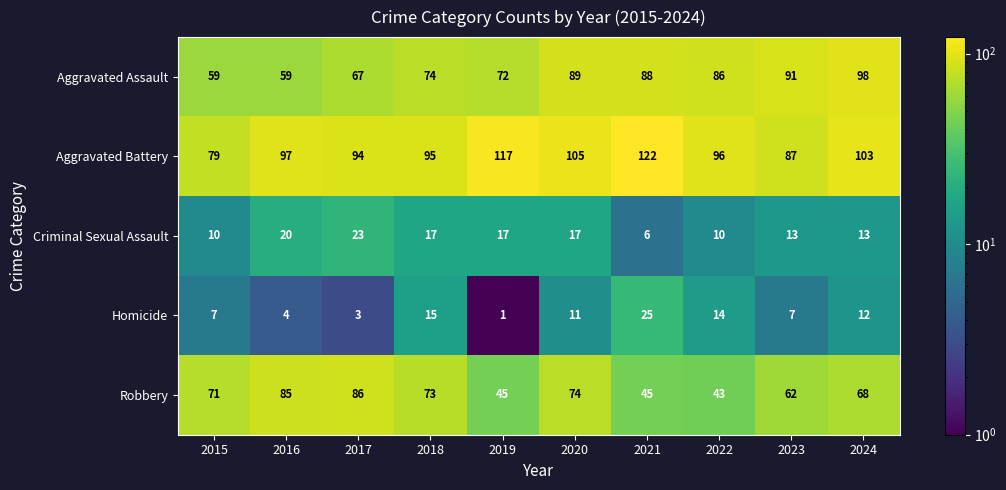

What is the total value across all series at 2021?

286